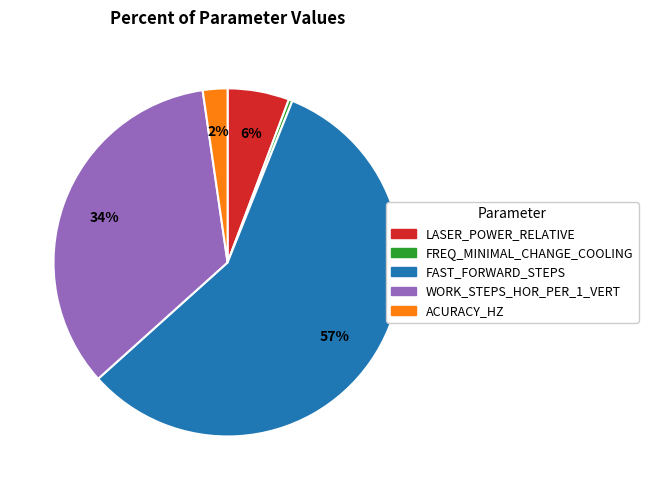

To the nearest percent, what is the combined percentage of FAST_FORWARD_STEPS and WORK_STEPS_HOR_PER_1_VERT?

92%